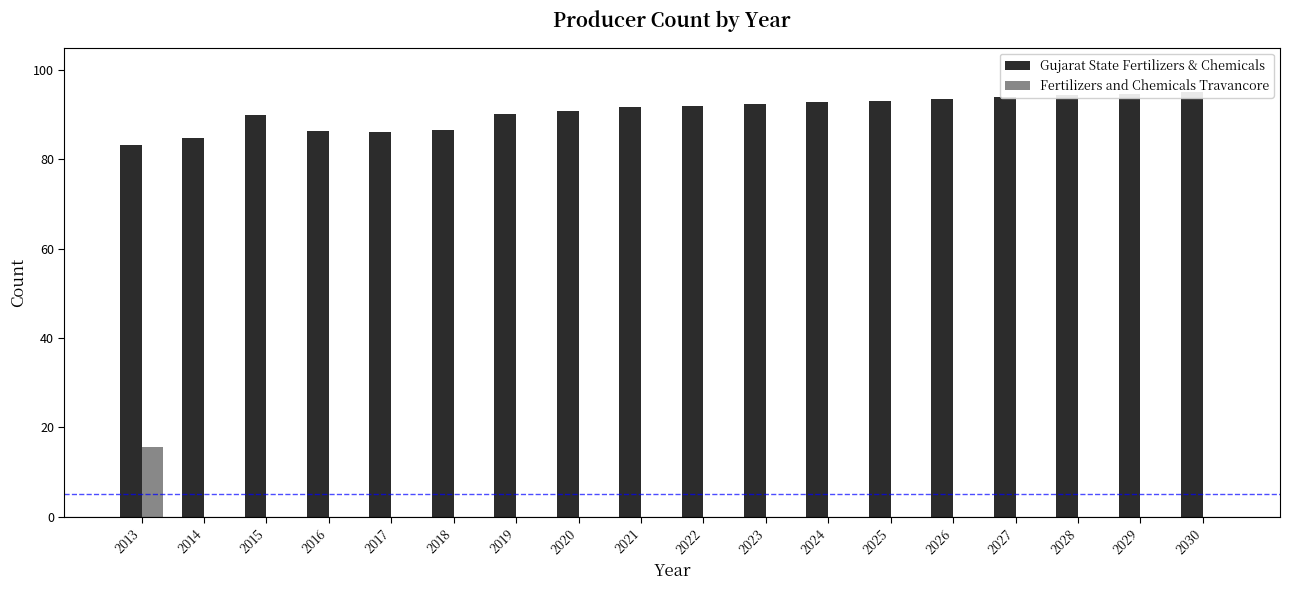

How many data points does each series have?

18